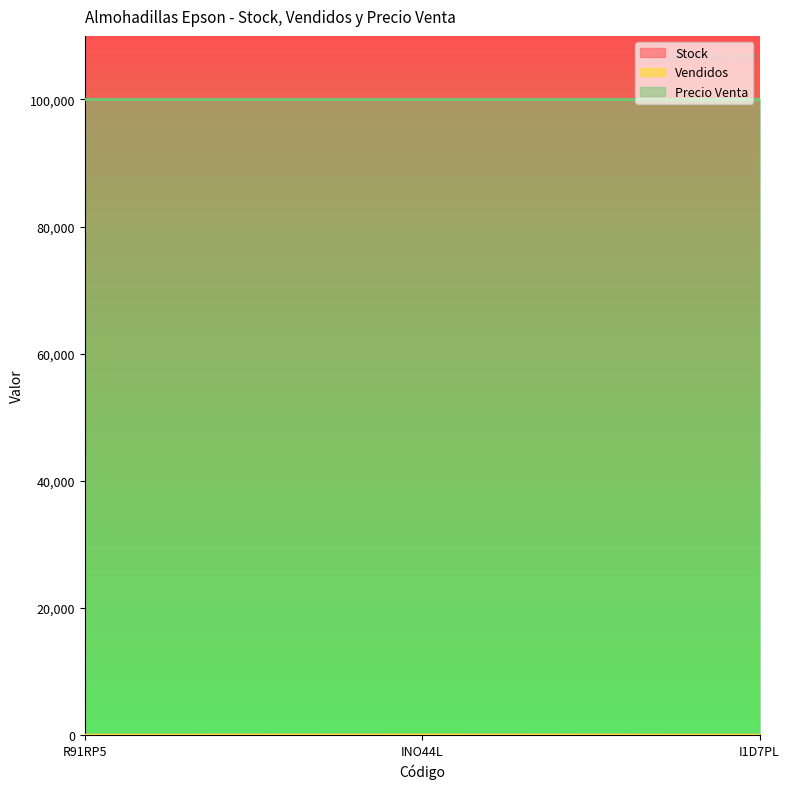

What is the average value of the Stock series?

7